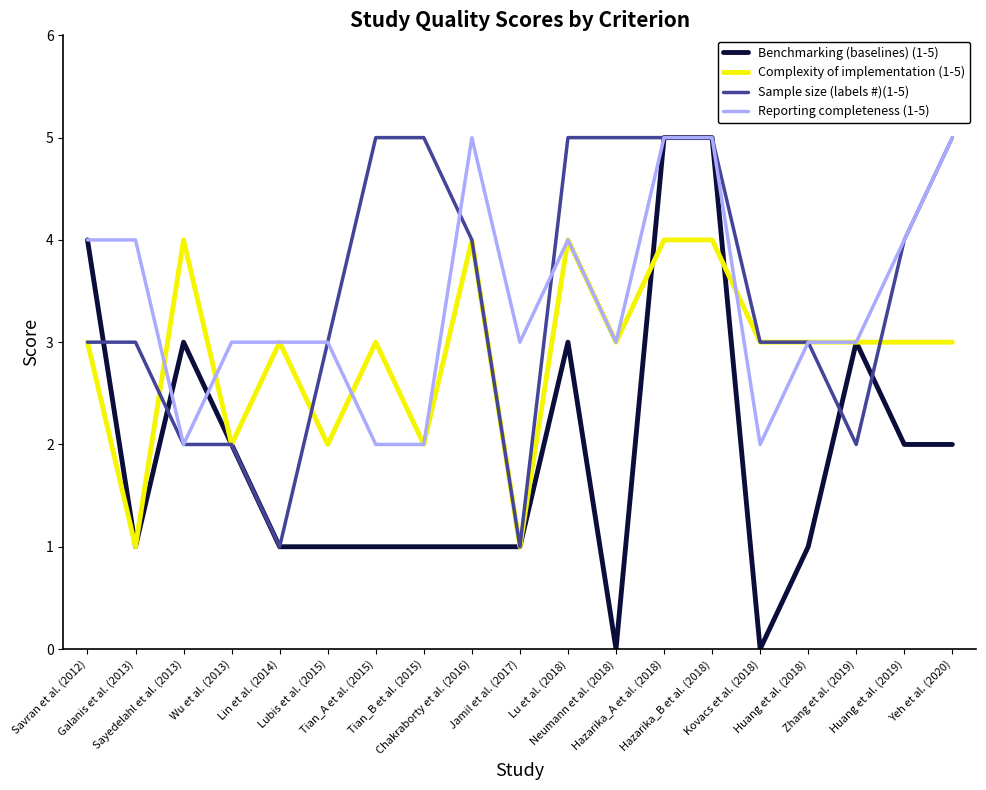

Which series has the largest range (max minus min)?

Benchmarking (baselines) (1-5)